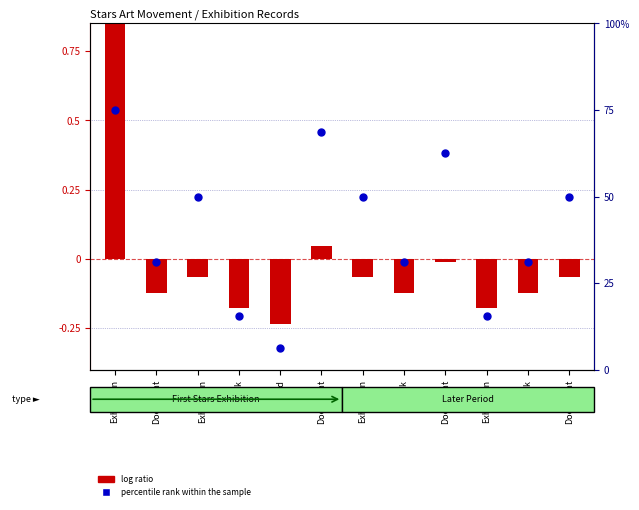

At which category is the sum across all series the highest?

Exhibition